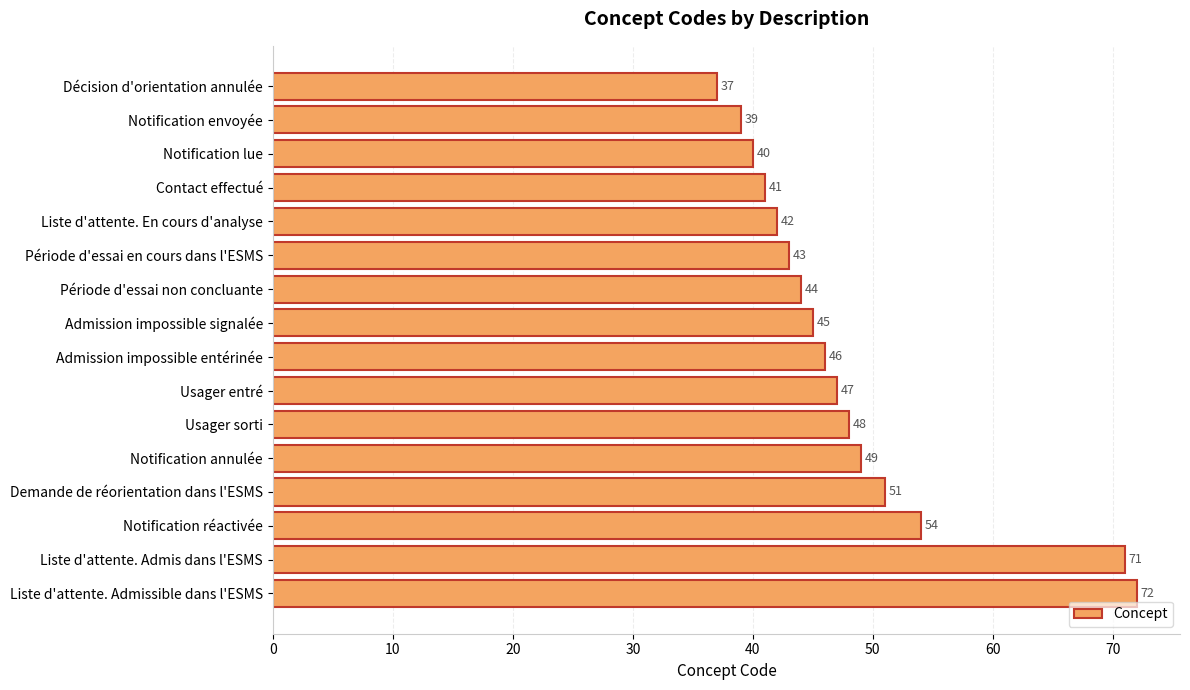

What is the sum of all values?

769